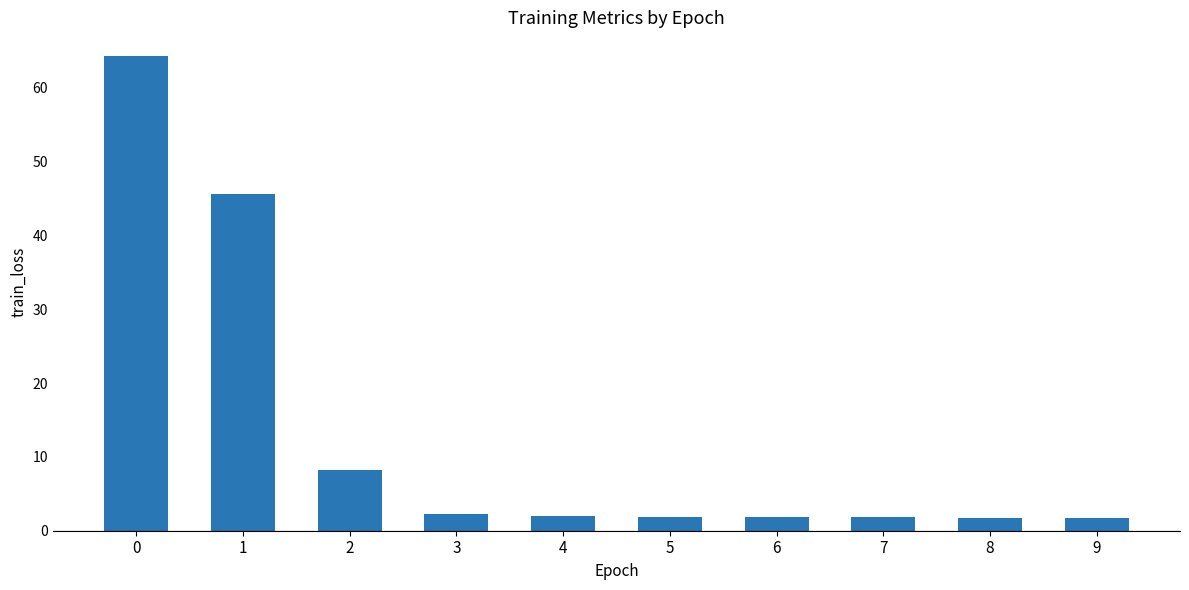

True or false: the data shows 1.8 at 9.

True